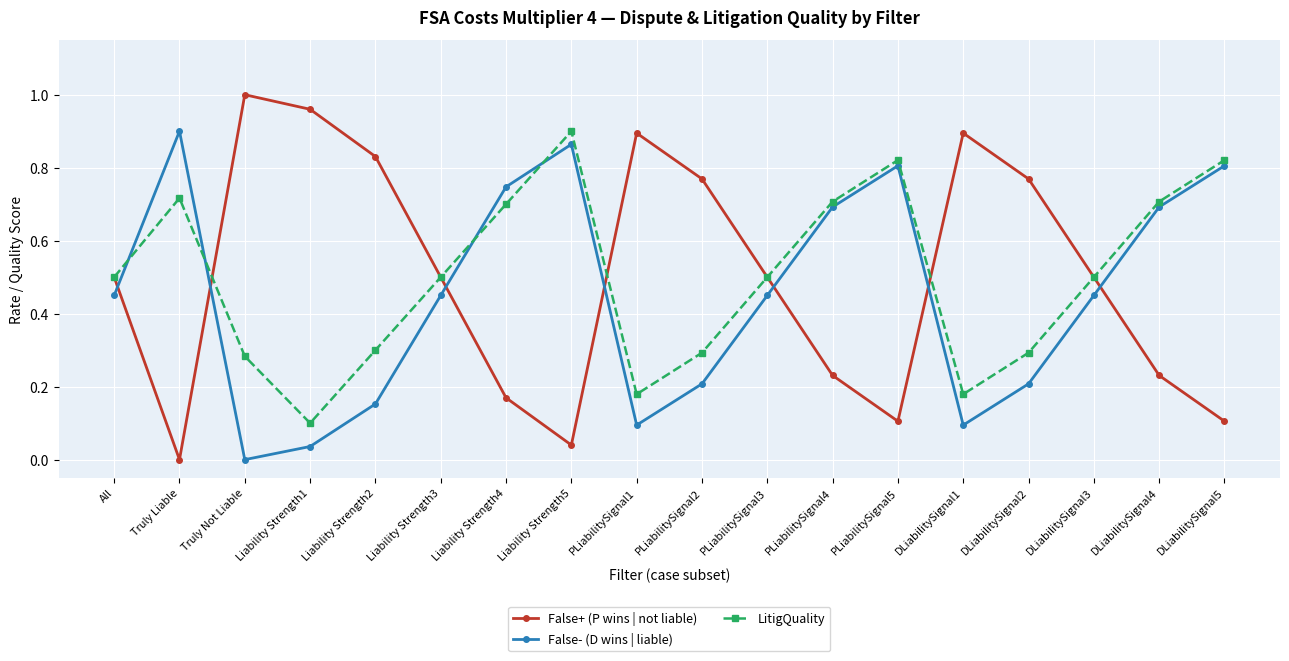

Where is the first local minimum for LitigQuality?

Liability Strength1